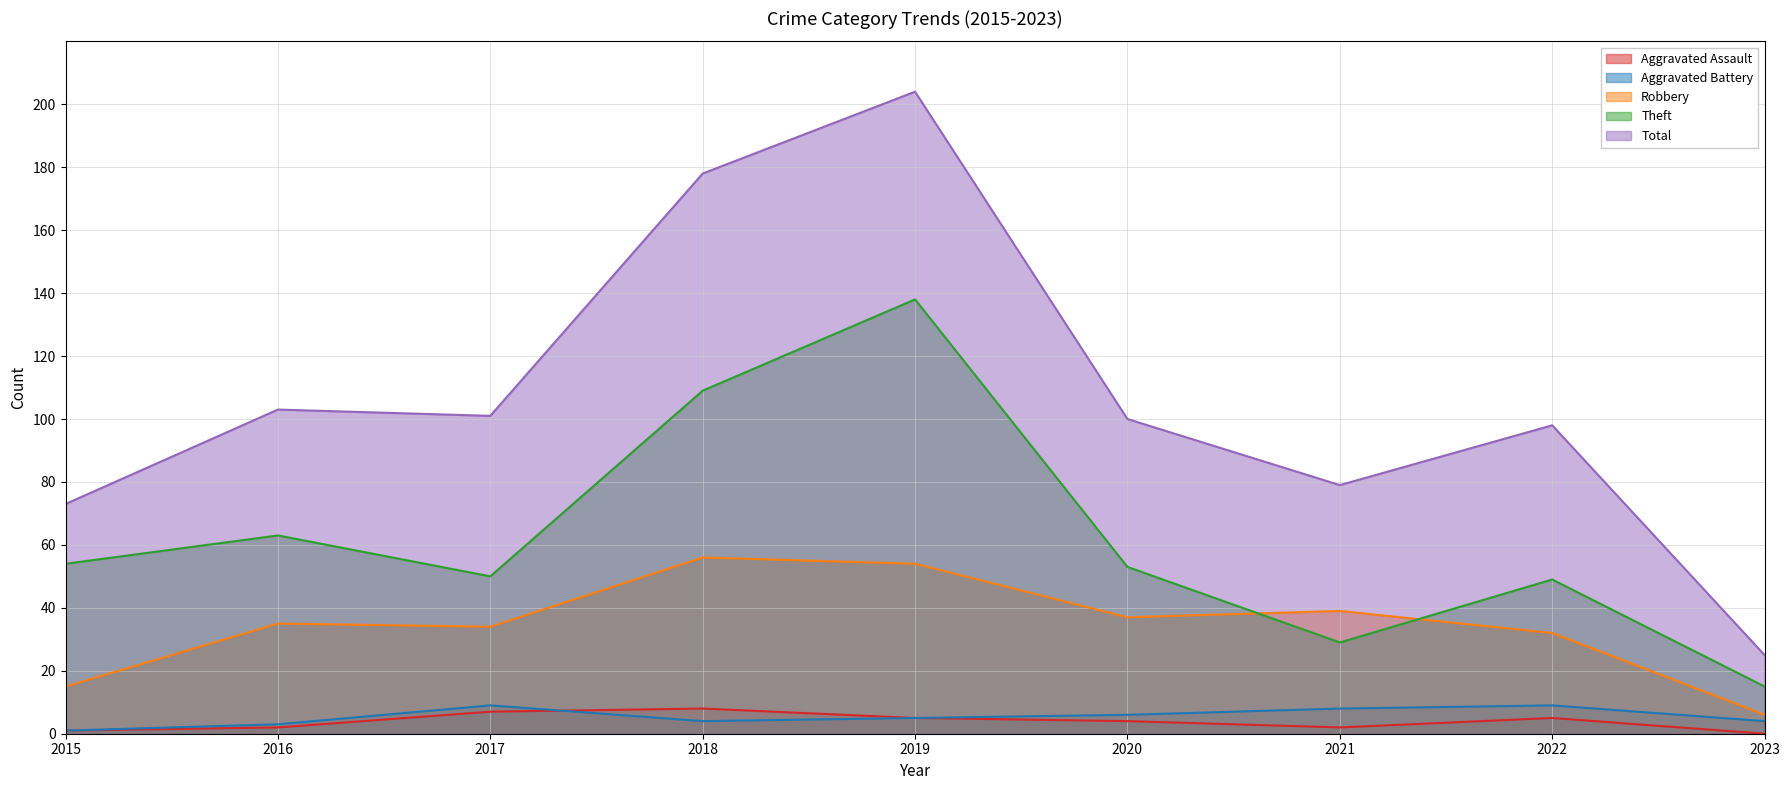

True or false: Total and Robbery cross at least once.

False